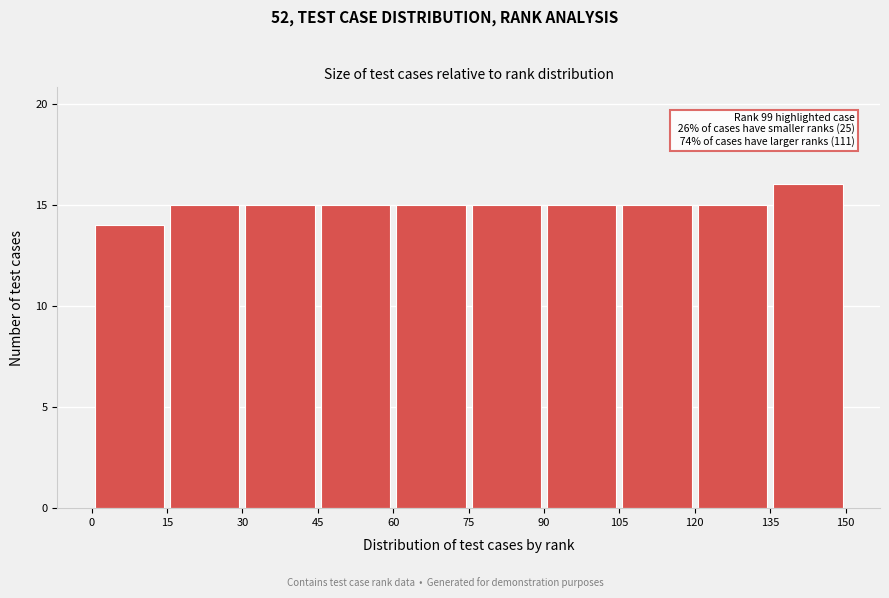

Which range on the x-axis has the tallest bar?

135 to 150